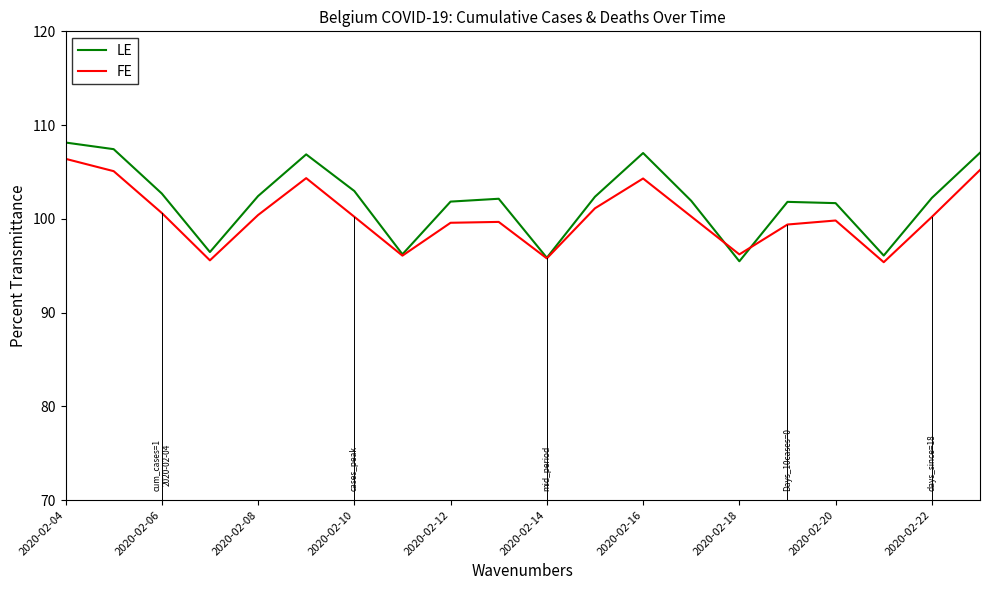

Which series has the largest range (max minus min)?

LE